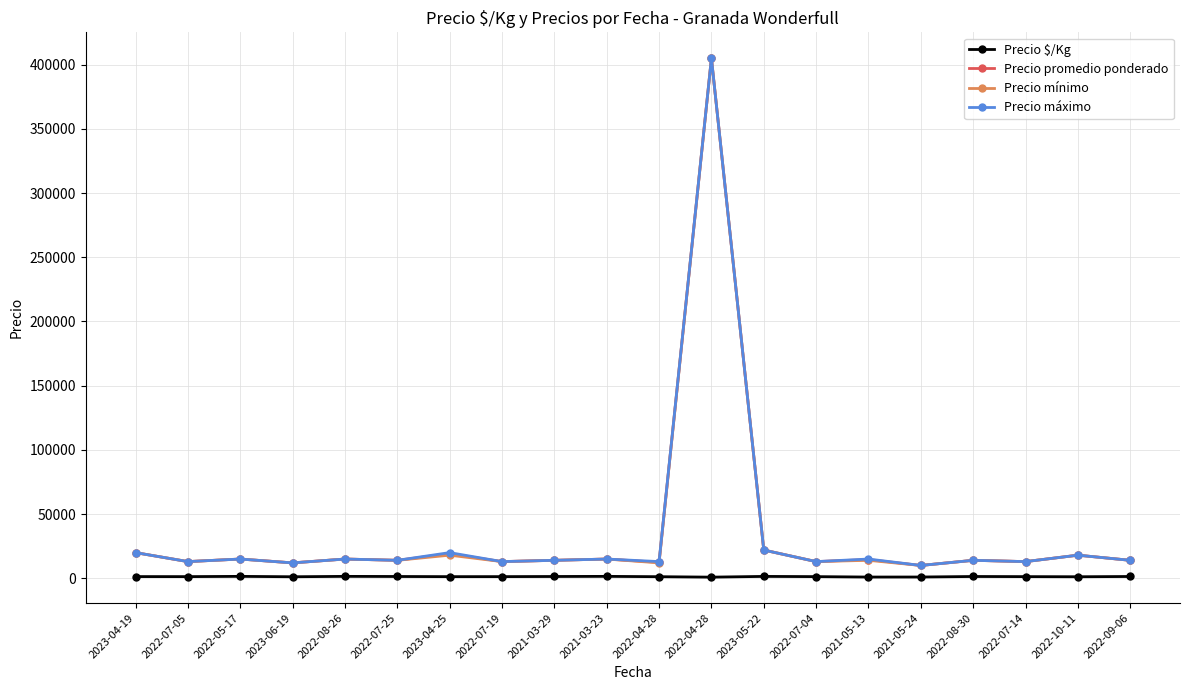

True or false: Precio máximo and Precio $/Kg intersect in this chart.

False